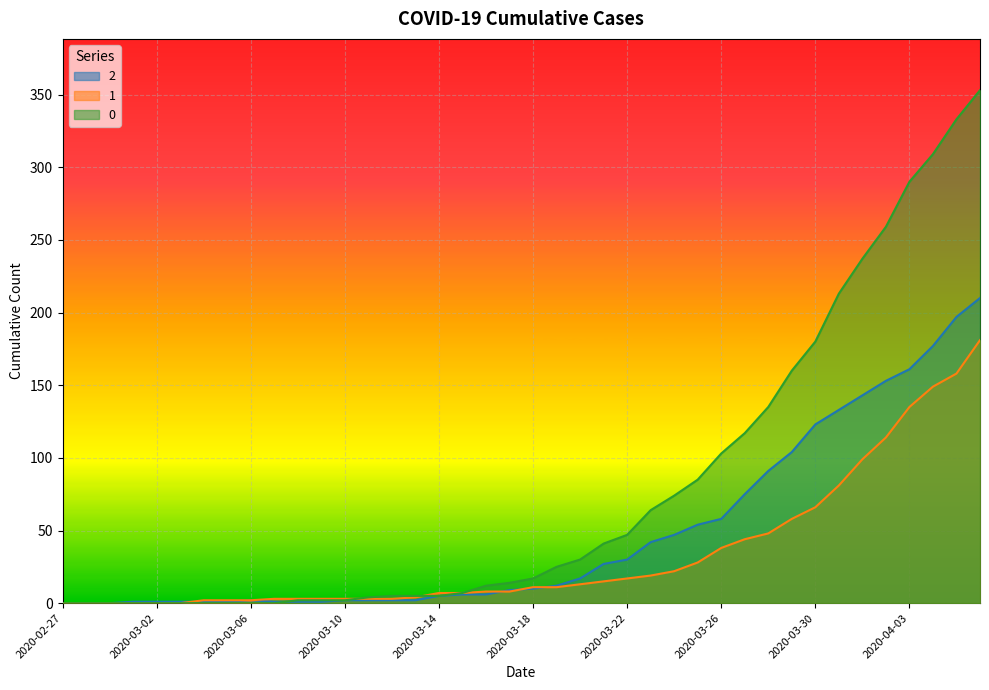

The value of 1 at 2020-02-29 is -65. True or false?

False